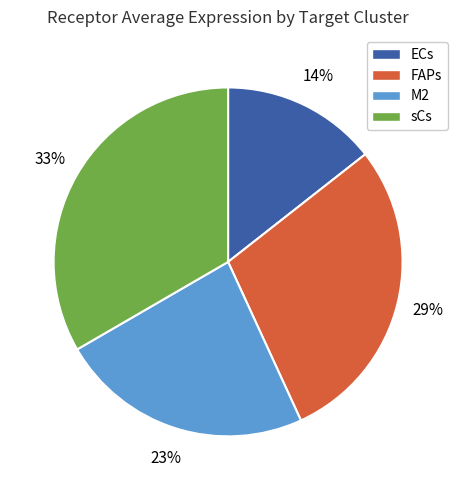

Count the number of slices in the pie.

4